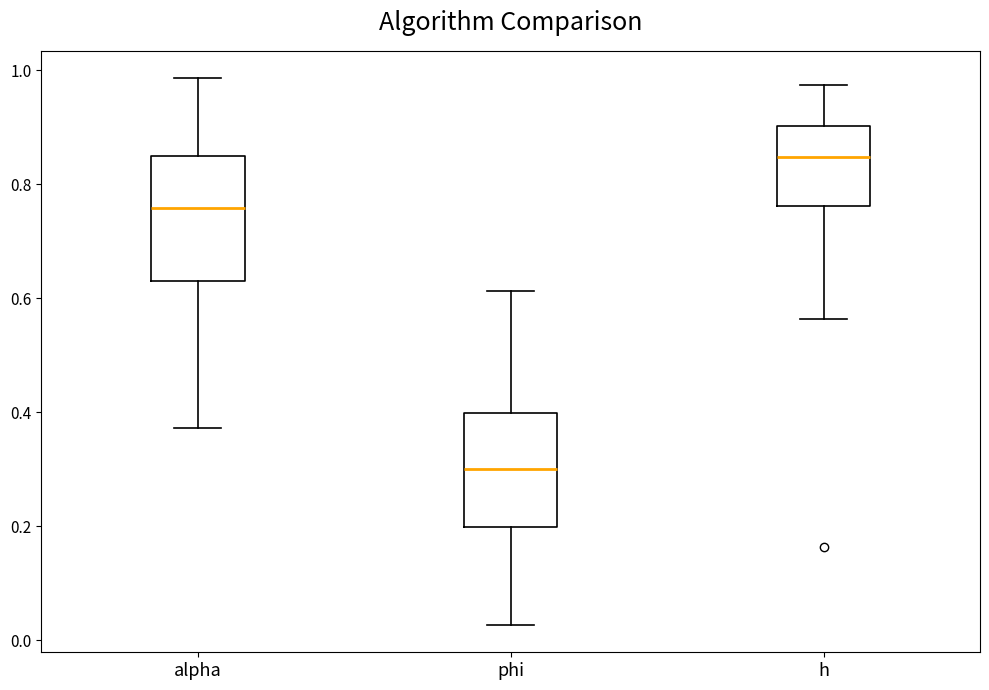

Reading left to right, read every box against the y-axis: the position of its median line, the range the box covers, and the ends of its whiskers. The values are not printed on the chart, so give them approximately, as read against the axis.

alpha: median 0.76, box 0.62 to 0.84, whiskers 0.38 to 0.98
phi: median 0.30, box 0.20 to 0.40, whiskers 0.02 to 0.62
h: median 0.84, box 0.76 to 0.90, whiskers 0.56 to 0.98